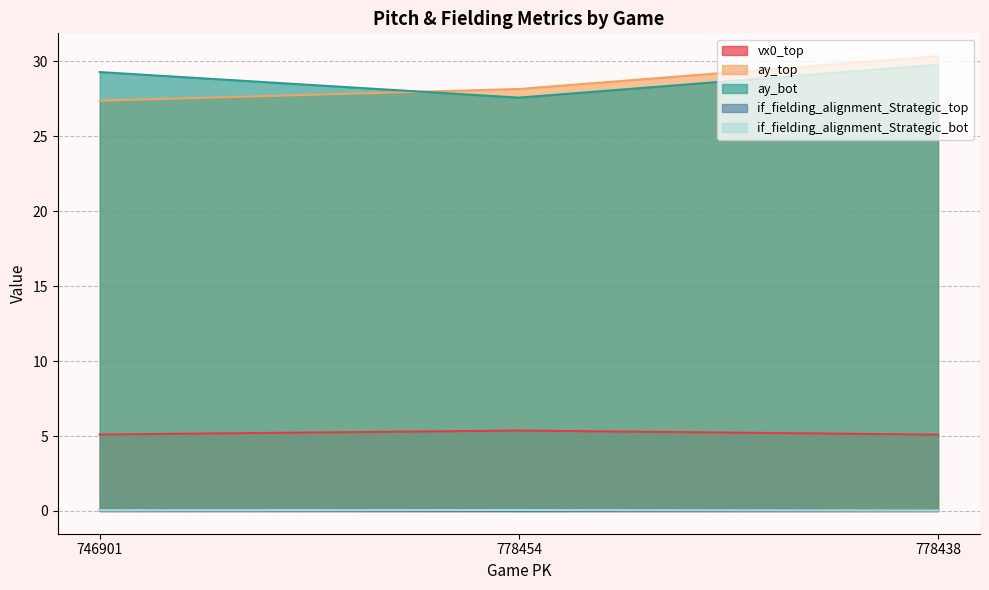

Which series changed the most between 746901 and 778438?

ay_top